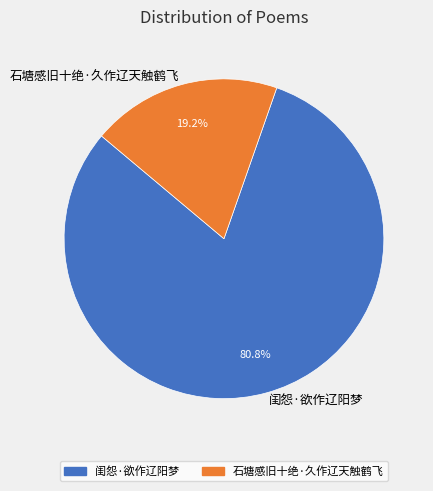

Which slice is the smallest?

石塘感旧十绝·久作辽天触鹤飞